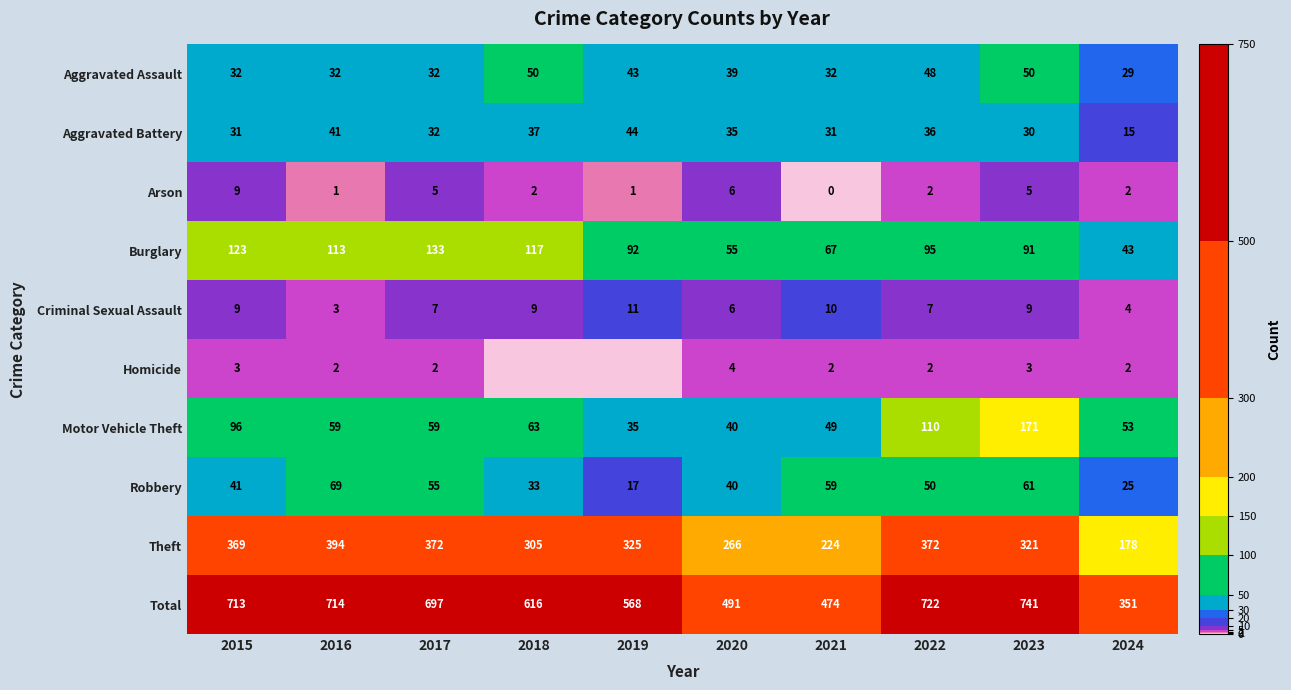

List the labels in order of Robbery value, smallest first.

2019, 2024, 2018, 2020, 2015, 2022, 2017, 2021, 2023, 2016